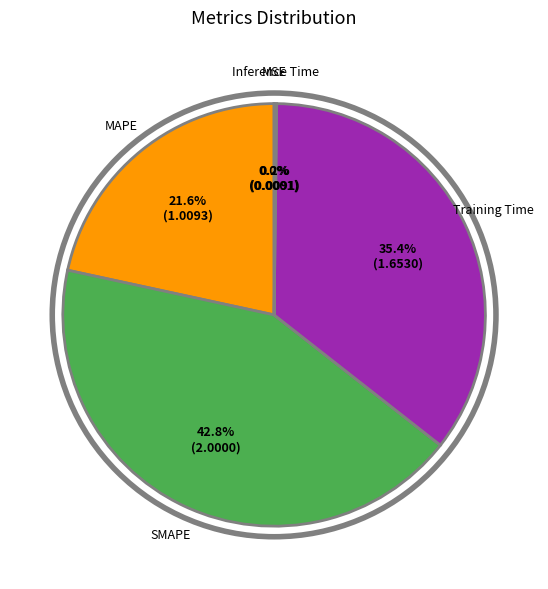

Does any single category account for the majority?

No